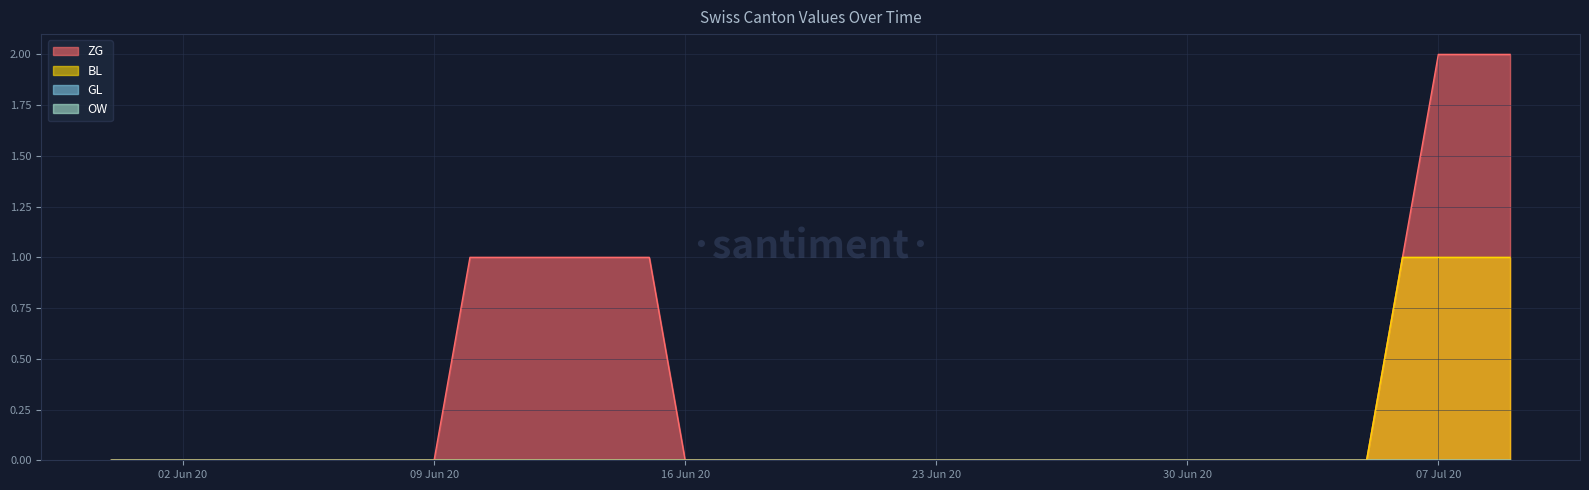

How many positive values does the ZG series have?

10